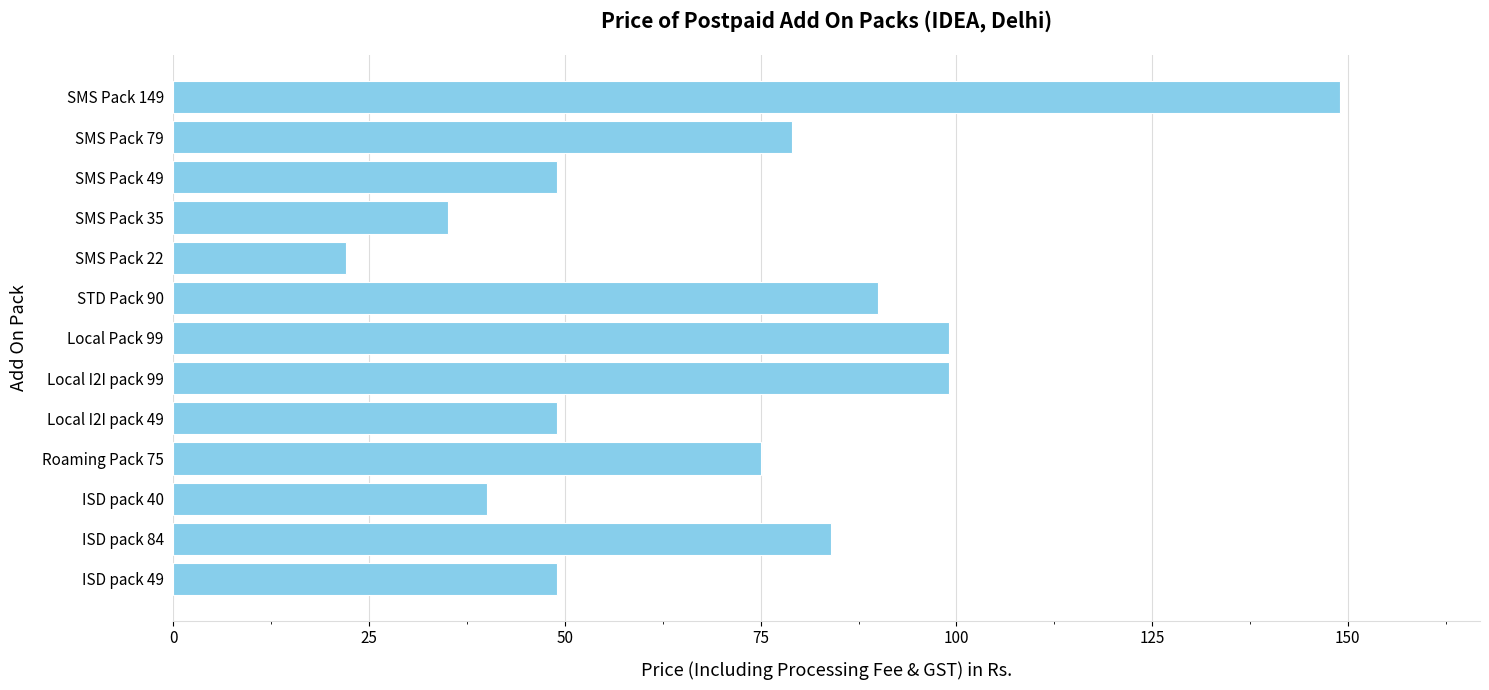

What is the maximum value shown in the chart?

149